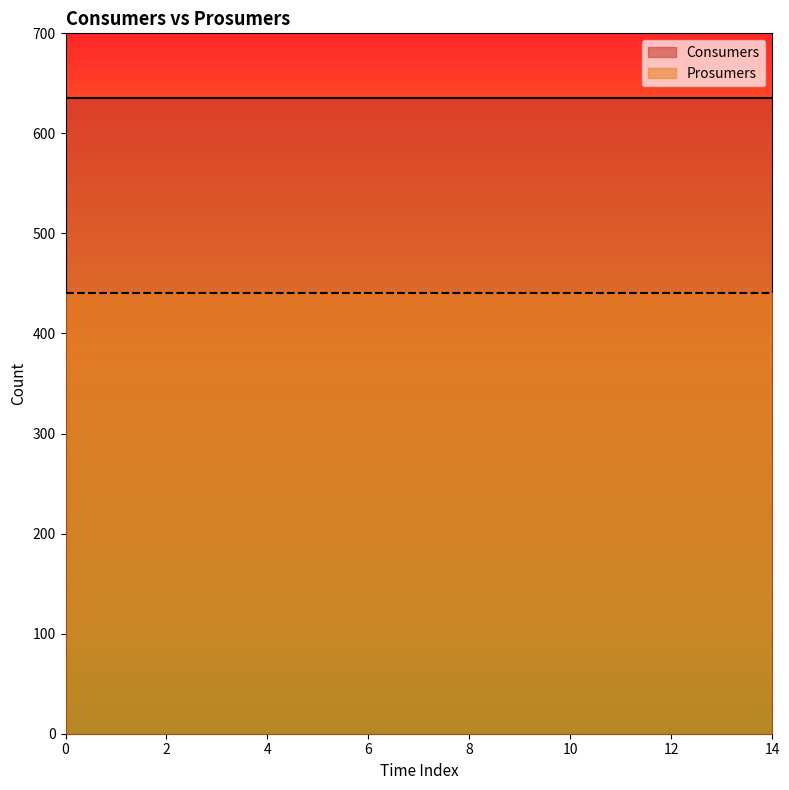

Reading left to right, extract all data points from this chart.

Consumers: 635	635	635	635	635	635	635	635	635	635	635	635	635	635	635
Prosumers: 440	440	440	440	440	440	440	440	440	440	440	440	440	440	440